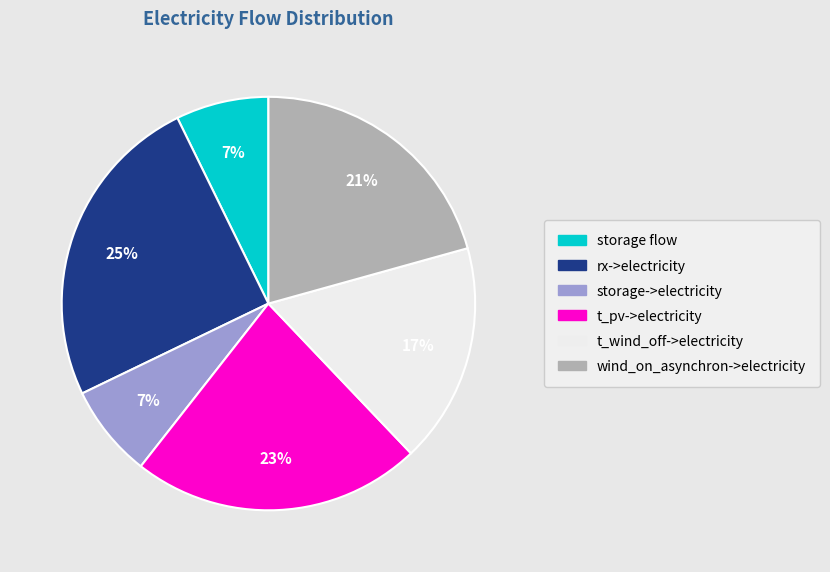

To the nearest percent, what portion does storage->electricity represent?

7%